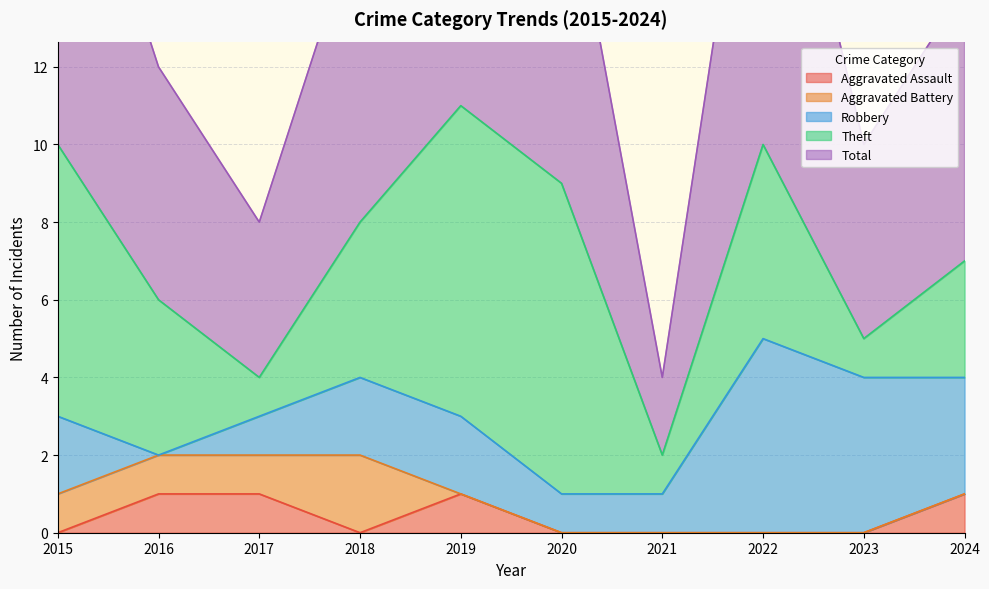

Does the chart display data point markers on the line(s)?

No